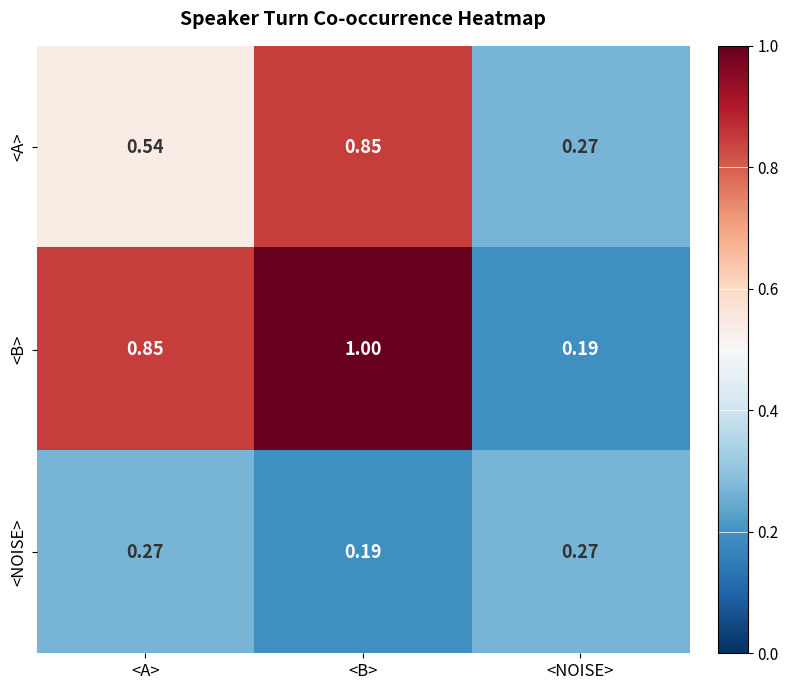

Rank the series at <A> from highest to lowest value.

<B>, <A>, <NOISE>